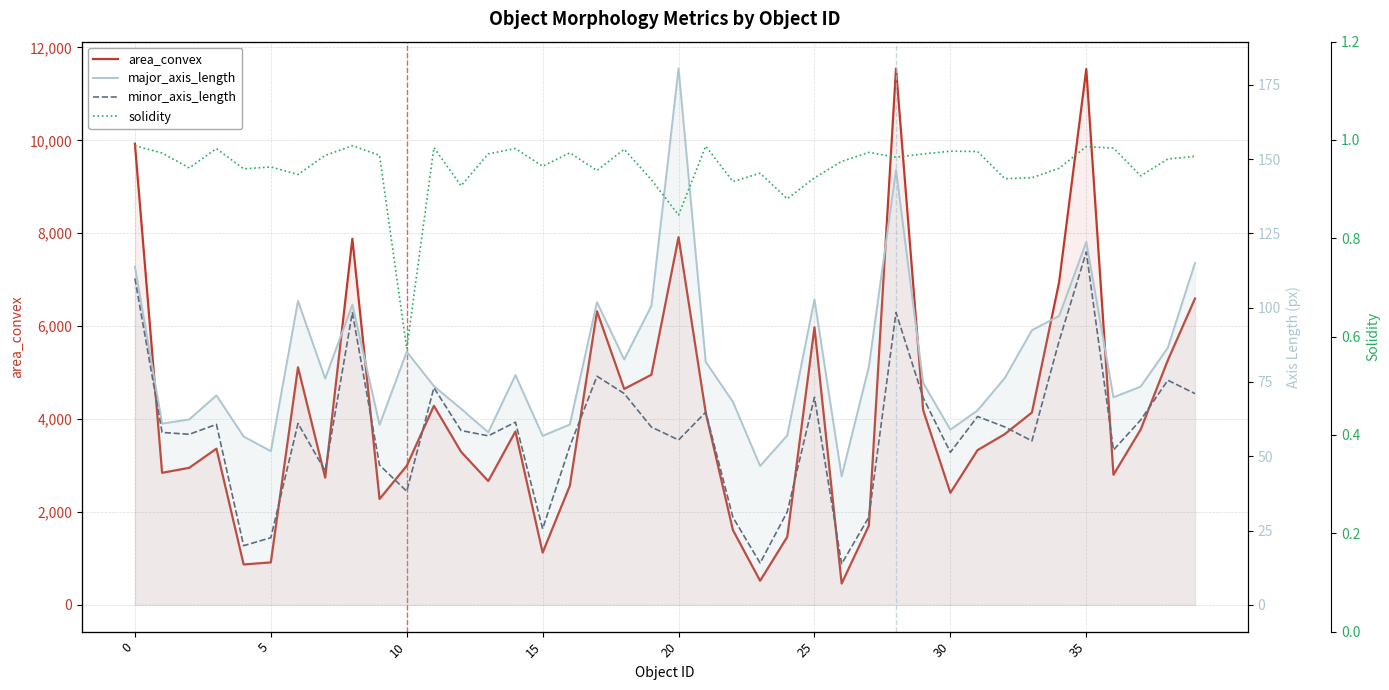

How many data points does each series have?

40